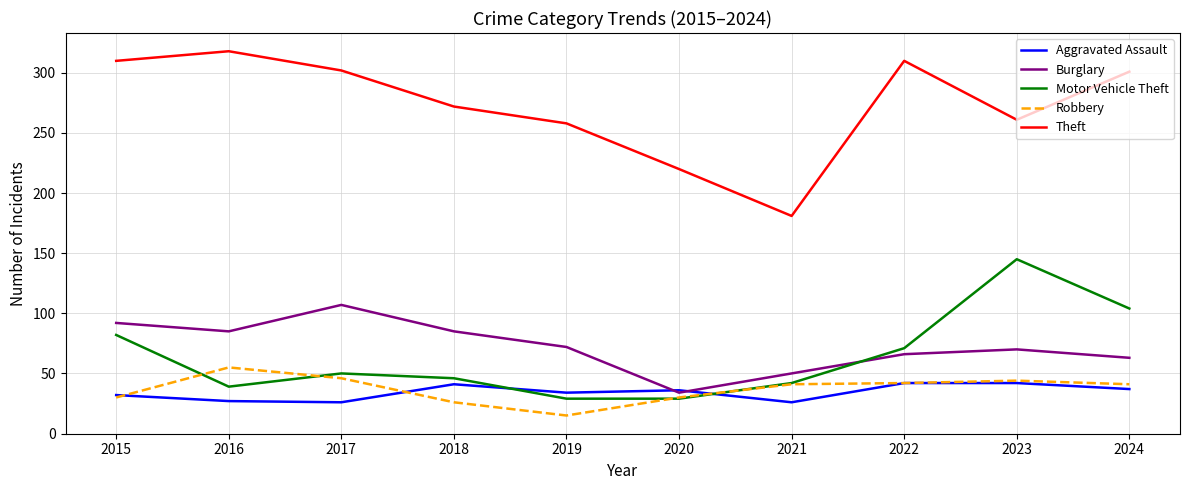

Which series has the largest total across all categories?

Theft